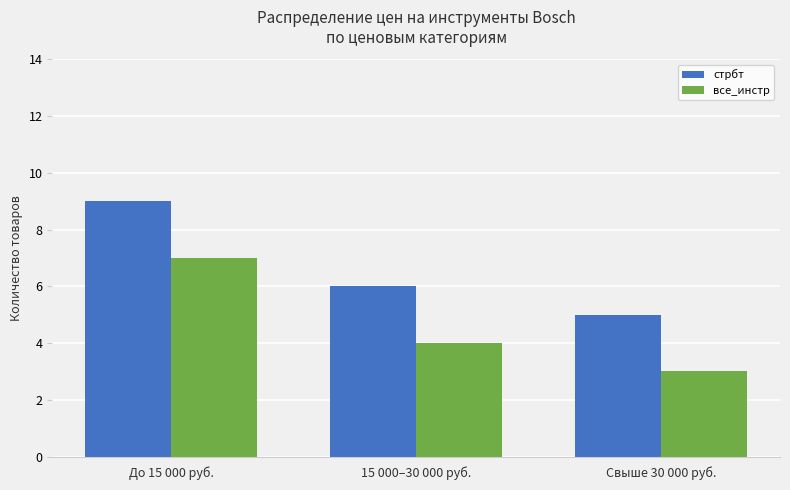

What is the value of the все_инстр bar at the 1st from the left?

7